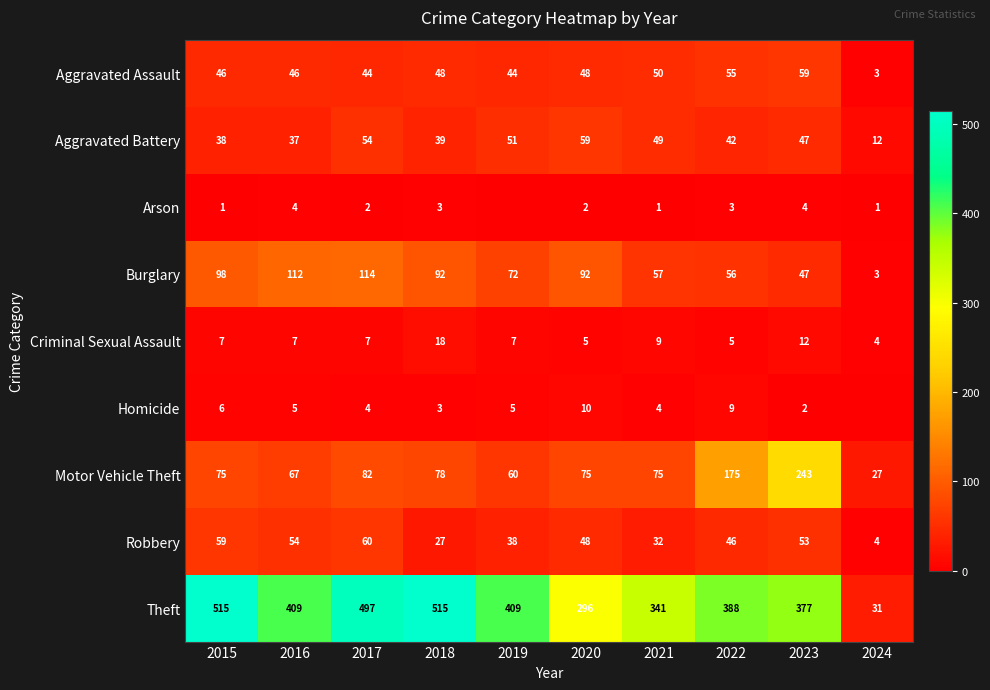

Is the value of Aggravated Battery at 2015 greater than the value of Motor Vehicle Theft at 2023?

No